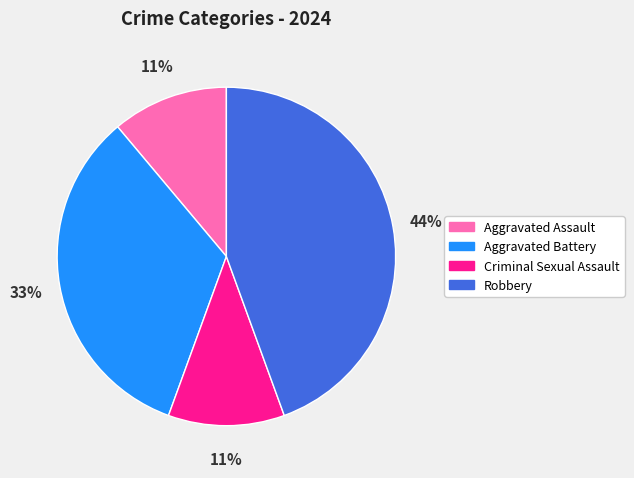

Approximately how many times larger is the value at Robbery compared to Criminal Sexual Assault?

4.0